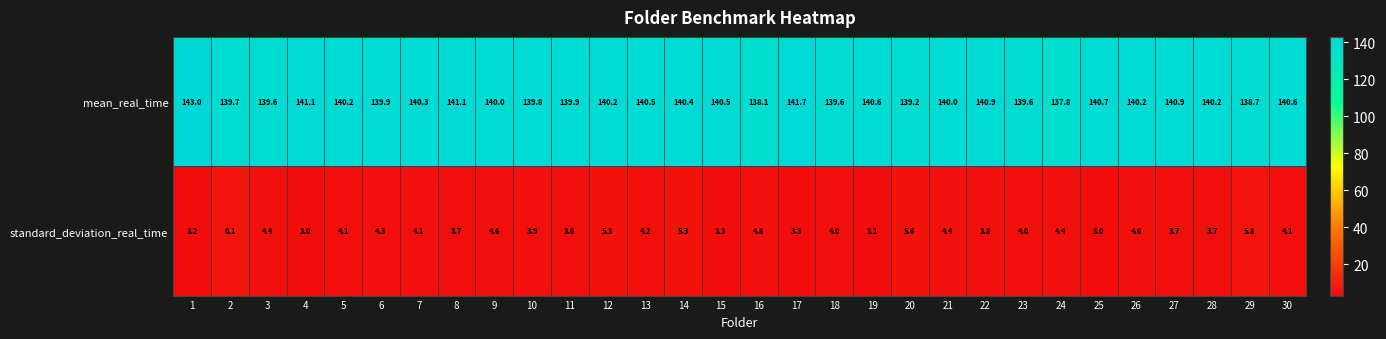

What is the difference between the highest and lowest values at 11?

136.3